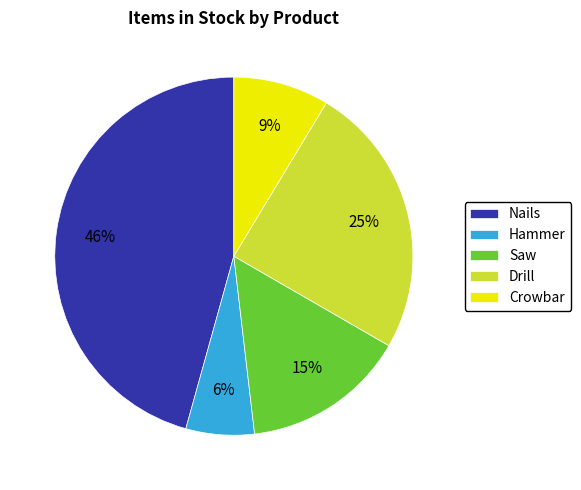

To the nearest percent, what percentage of the pie is Nails?

46%